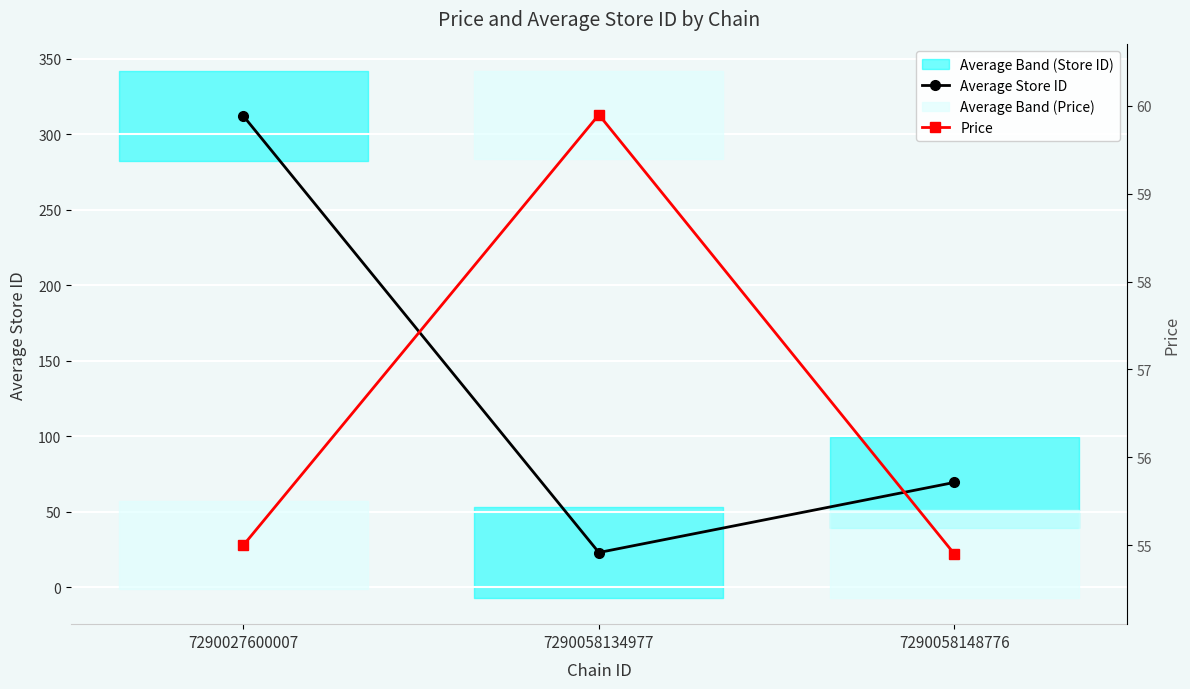

List the series in order of their peak value, highest first.

Average Store ID, Price